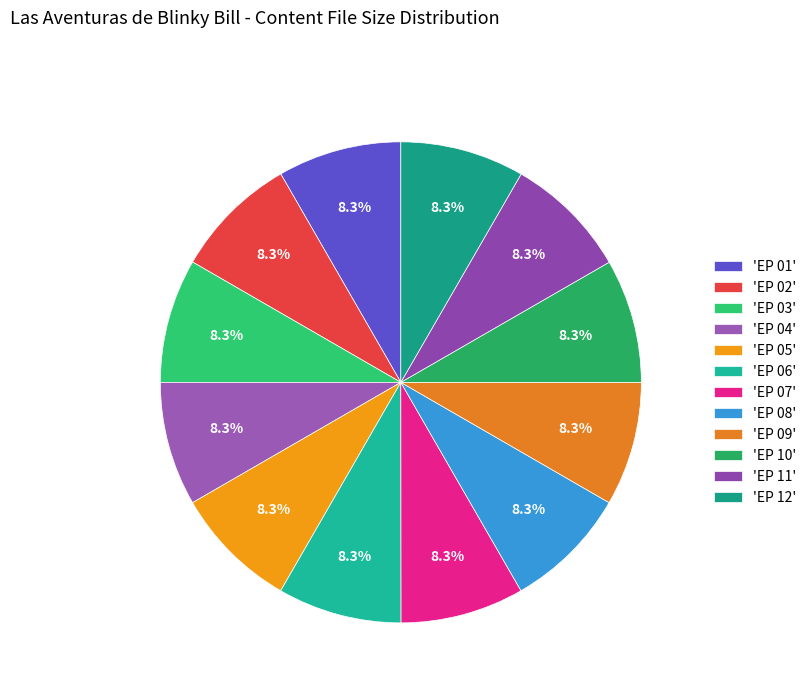

Does any single category account for the majority?

No